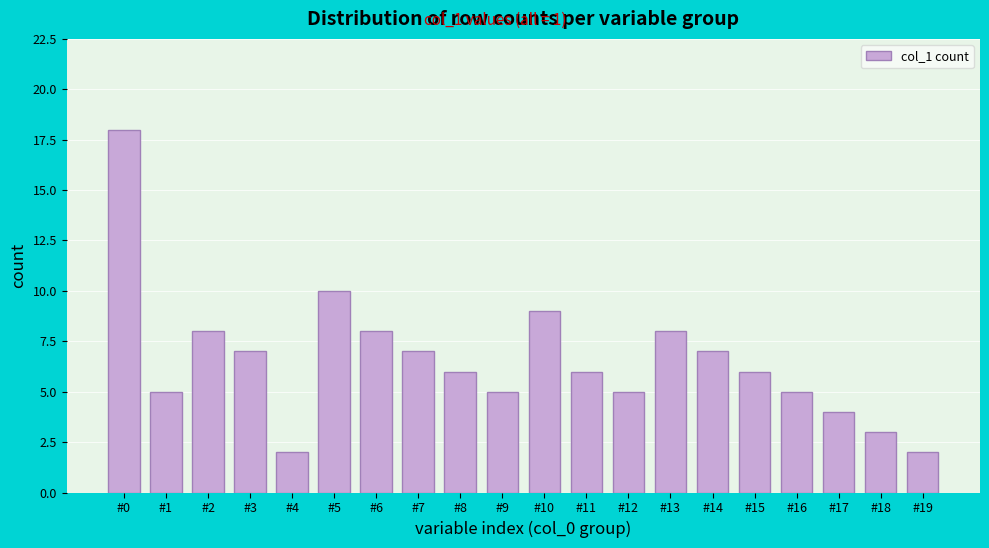

Reading left to right, list all the values displayed in this chart.

#0=18	#1=5	#2=8	#3=7	#4=2	#5=10	#6=8	#7=7	#8=6	#9=5	#10=9	#11=6	#12=5	#13=8	#14=7	#15=6	#16=5	#17=4	#18=3	#19=2